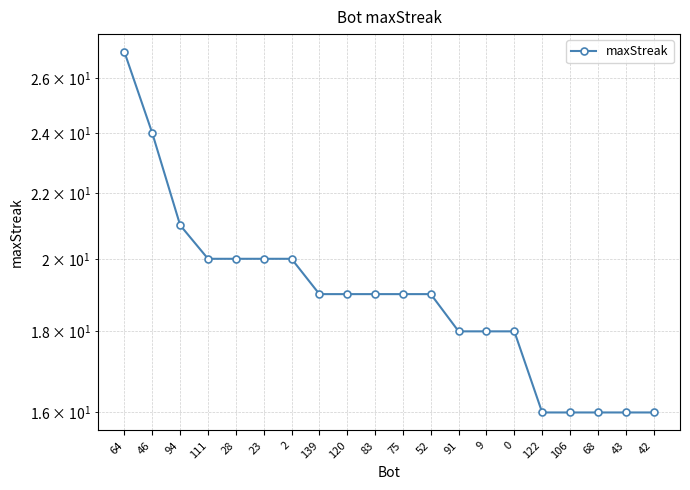

Which has a higher value, 139 or 83?

139